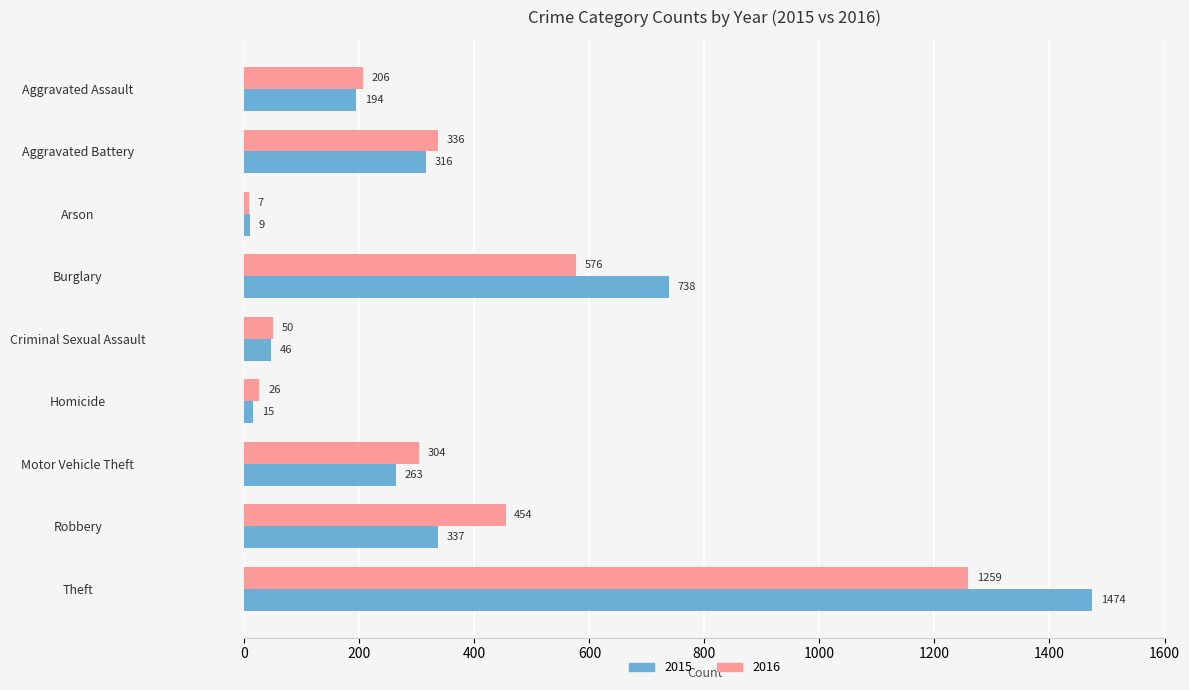

What is the highest value of the 2015 series?

1474